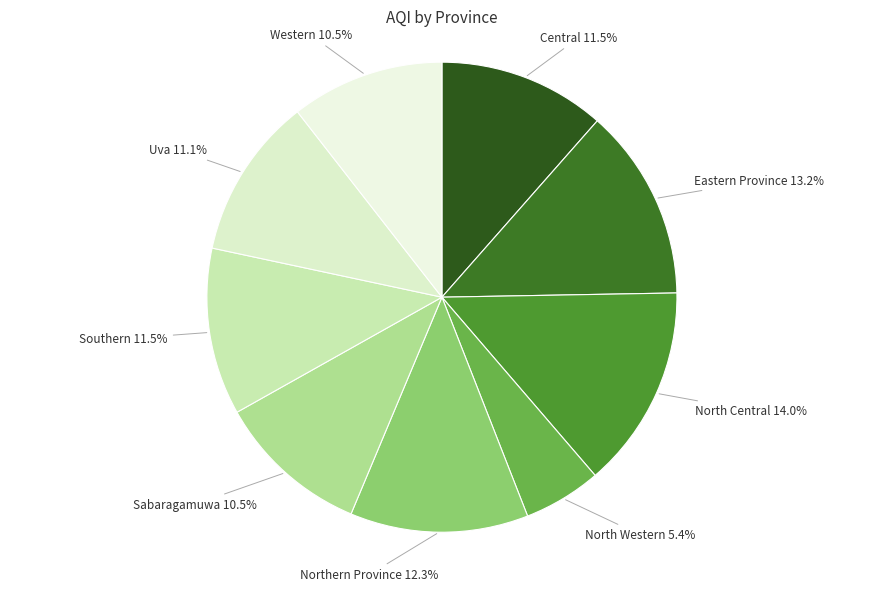

To the nearest percent, what is the difference between the largest and smallest slice percentages?

9%